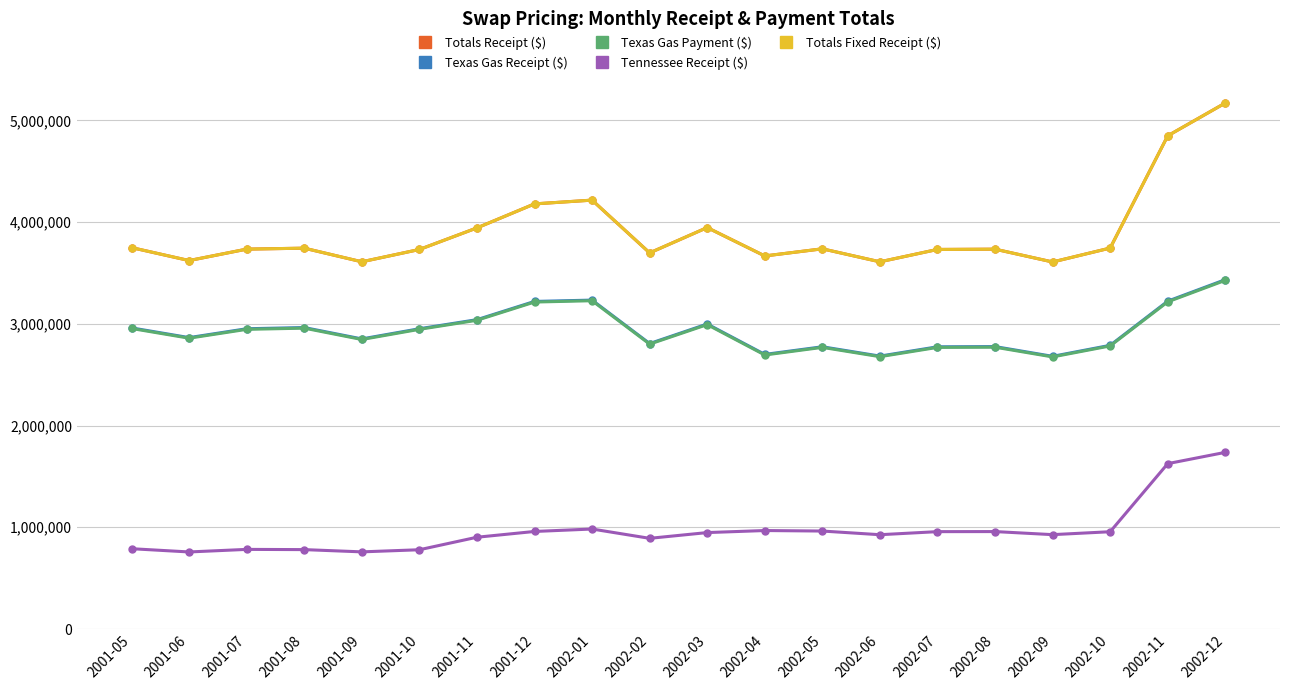

How many series are shown in this chart?

5